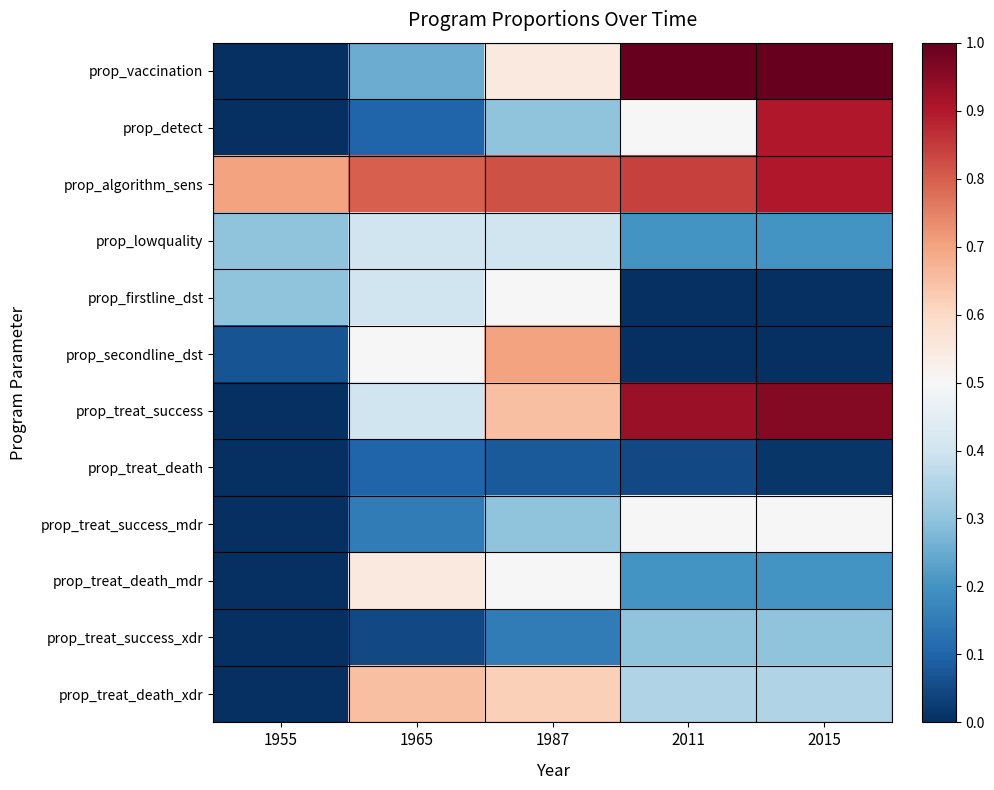

Reading left to right, list all the values displayed in this chart.

prop_vaccination: 1955=0.0	1965=0.2	1987=0.6	2011=1.0	2015=1.0
prop_detect: 1955=0.0	1965=0.1	1987=0.3	2011=0.5	2015=0.9
prop_algorithm_sens: 1955=0.7	1965=0.8	1987=0.8	2011=0.8	2015=0.9
prop_lowquality: 1955=0.3	1965=0.4	1987=0.4	2011=0.2	2015=0.2
prop_firstline_dst: 1955=0.3	1965=0.4	1987=0.5	2011=0.0	2015=0.0
prop_secondline_dst: 1955=0.1	1965=0.5	1987=0.7	2011=0.0	2015=0.0
prop_treat_success: 1955=0.0	1965=0.4	1987=0.7	2011=0.9	2015=1.0
prop_treat_death: 1955=0.0	1965=0.1	1987=0.1	2011=0.1	2015=0.0
prop_treat_success_mdr: 1955=0.0	1965=0.1	1987=0.3	2011=0.5	2015=0.5
prop_treat_death_mdr: 1955=0.0	1965=0.6	1987=0.5	2011=0.2	2015=0.2
prop_treat_success_xdr: 1955=0.0	1965=0.1	1987=0.1	2011=0.3	2015=0.3
prop_treat_death_xdr: 1955=0.0	1965=0.7	1987=0.6	2011=0.3	2015=0.3